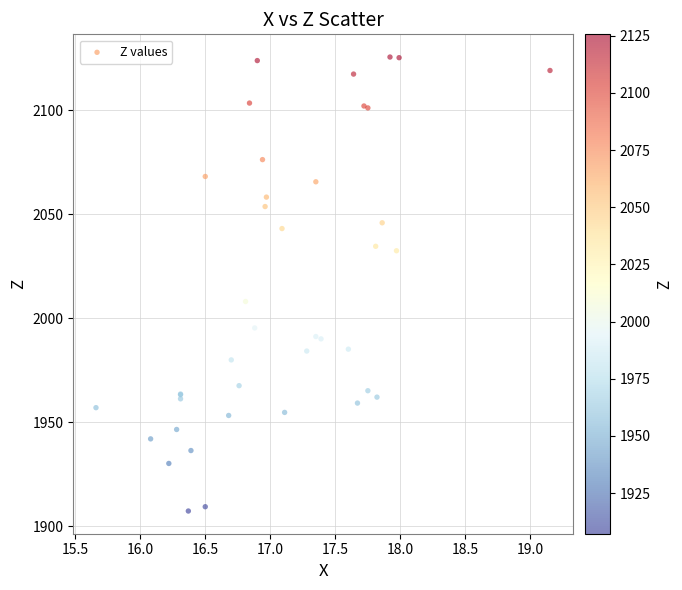

What Y value in the scatter plot is closest to 2016?

2008.0